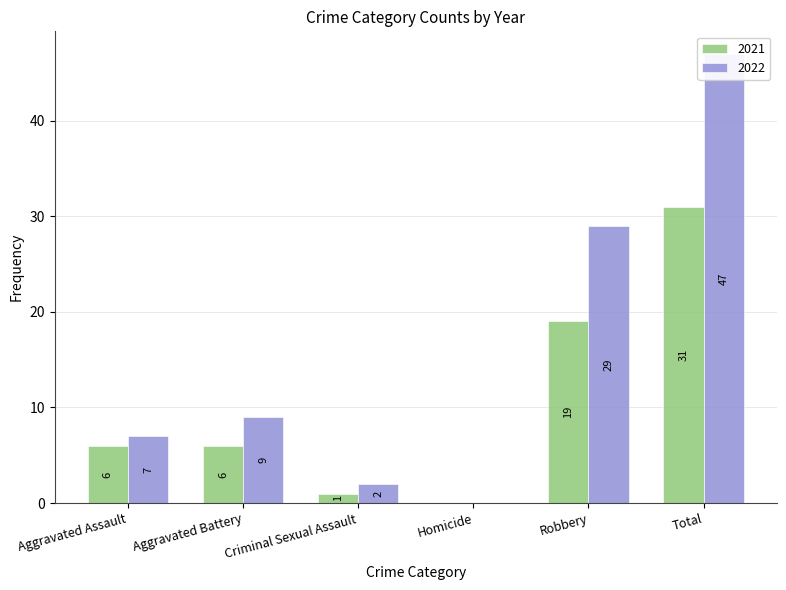

At how many categories does at least one series exceed 9?

2